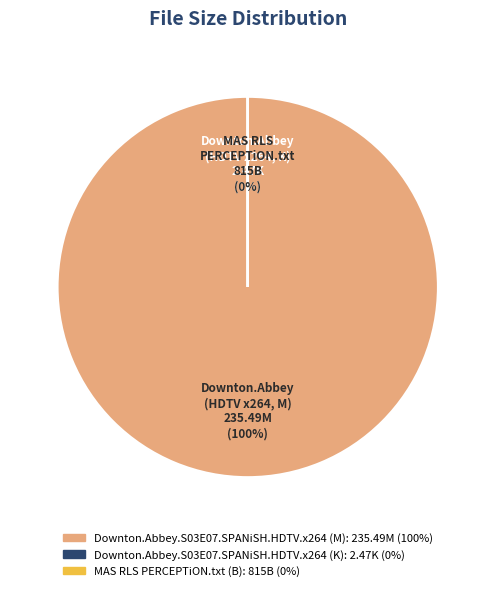

How many segments does this pie chart have?

3